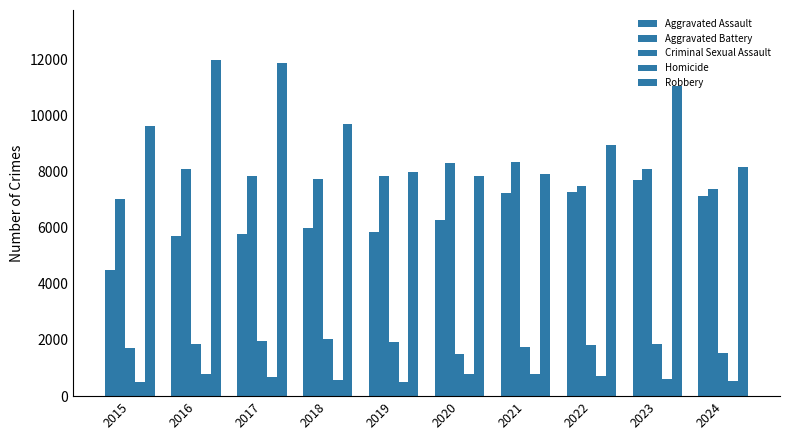

How many data points does each series have?

10